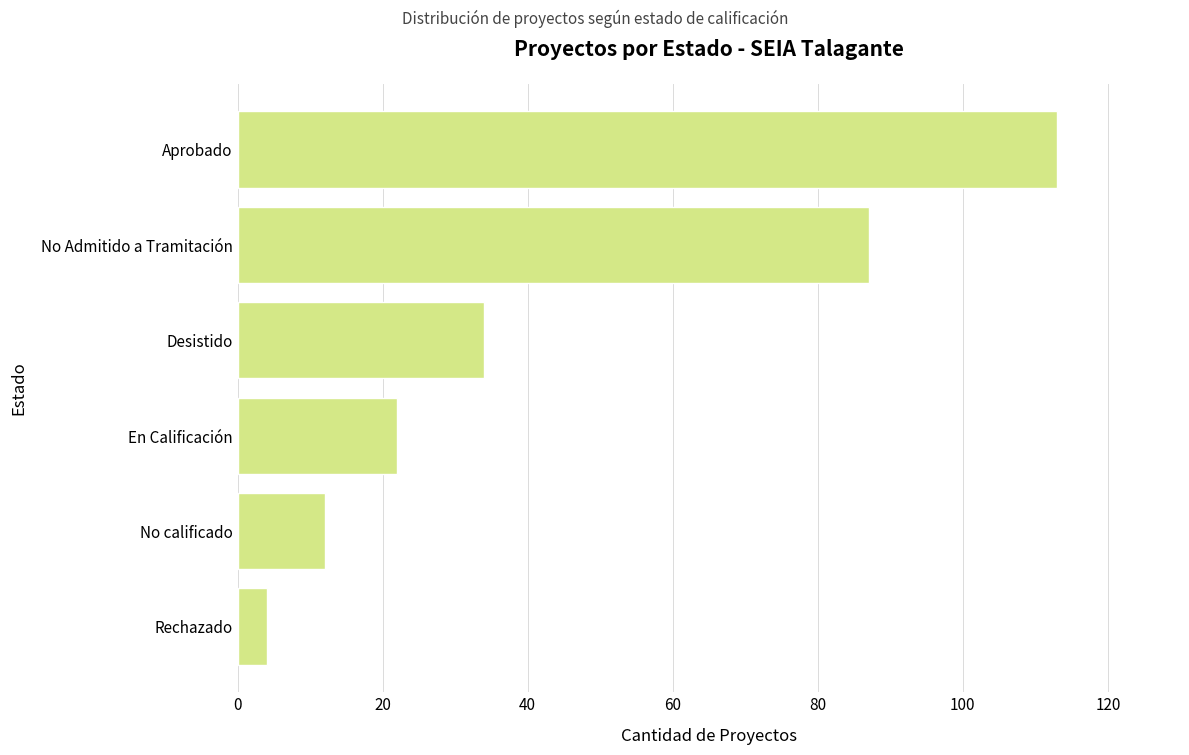

What is the difference between the maximum and minimum values?

109